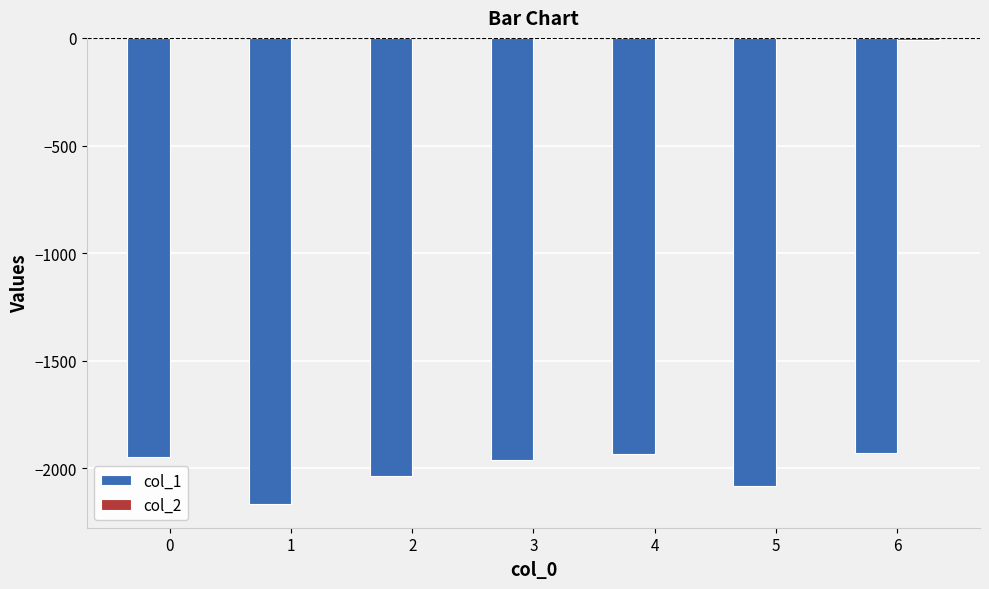

Is it true that col_1 equals -1221 at 0?

False